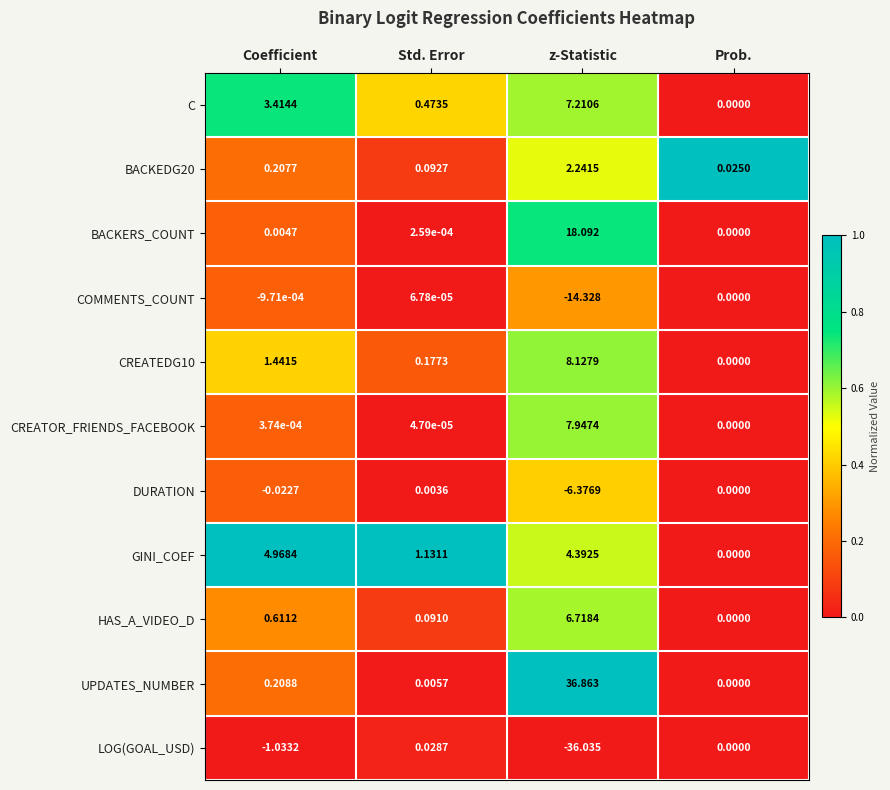

Which series has the largest total across all categories?

UPDATES_NUMBER